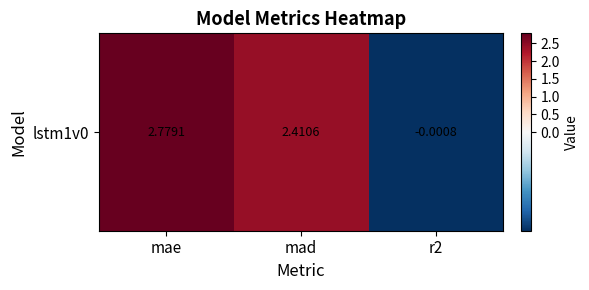

List the labels in order of value, smallest first.

r2, mad, mae